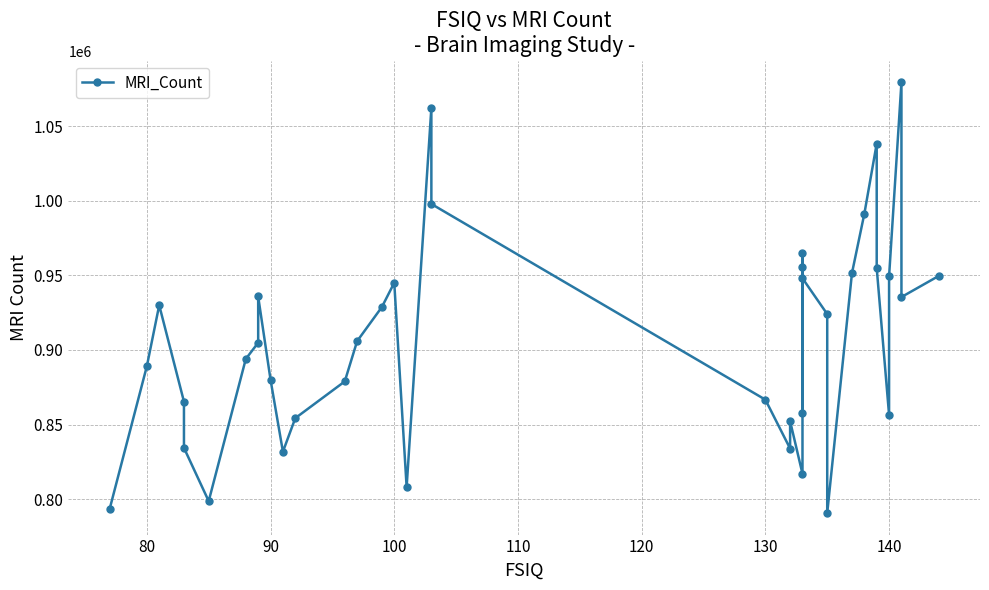

How many lines are shown in the chart?

1